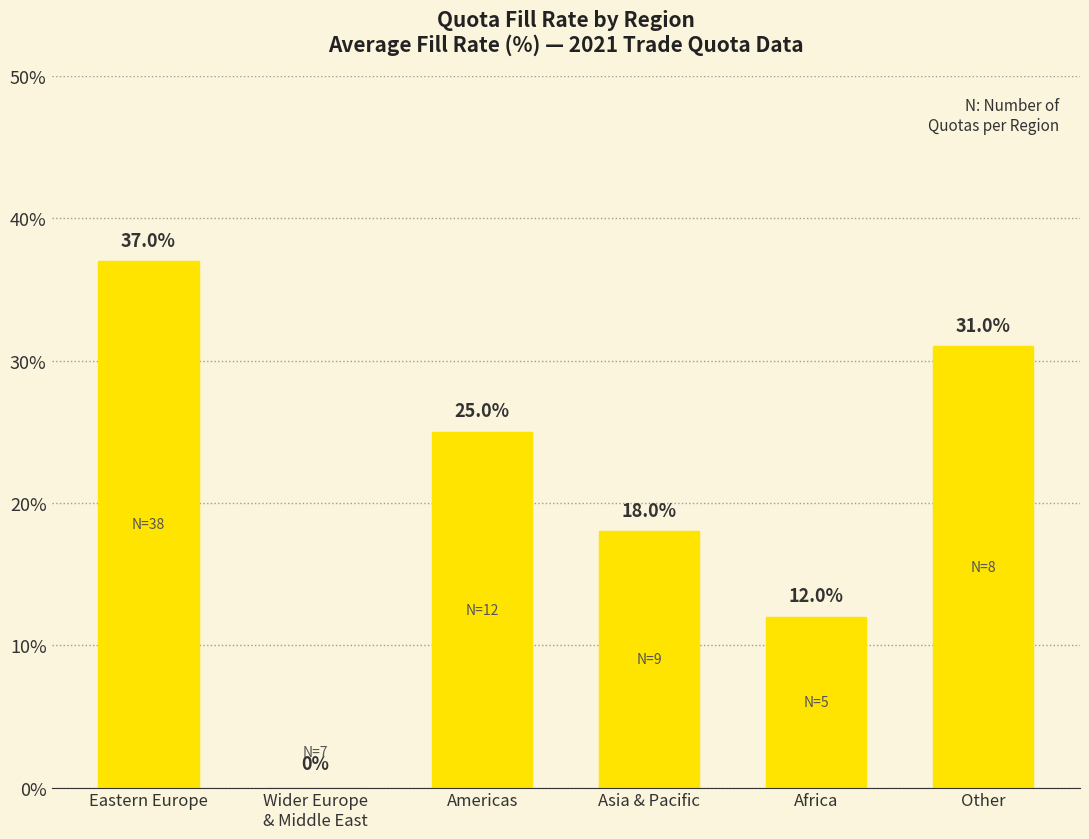

The chart shows a value of 12.0 at Africa. True or false?

True